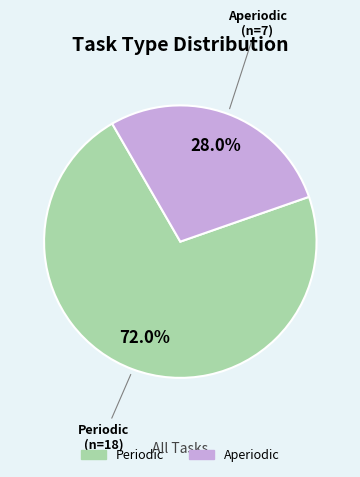

What is the largest slice in the pie chart?

Periodic